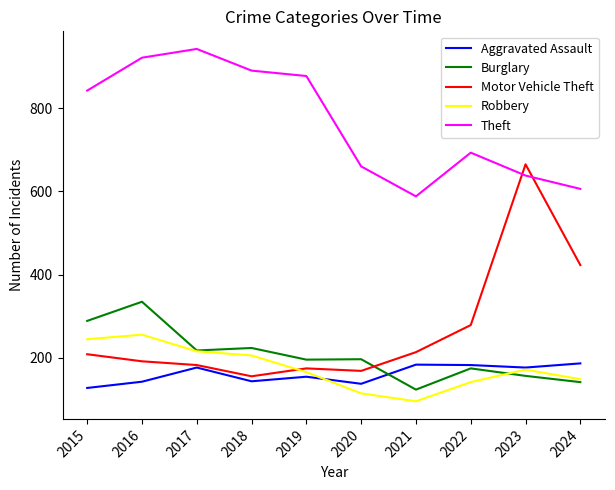

At which category does Theft reach its first local valley?

2021